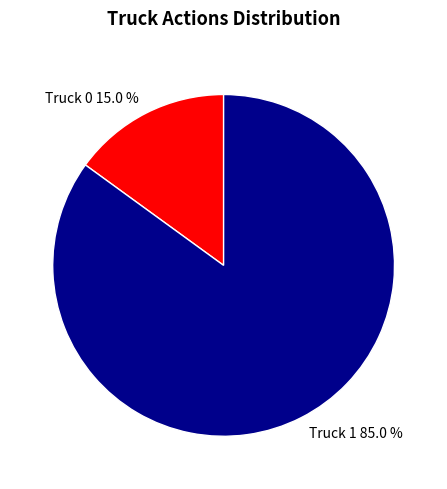

Is it true that Truck 0 is 4% of the pie?

False